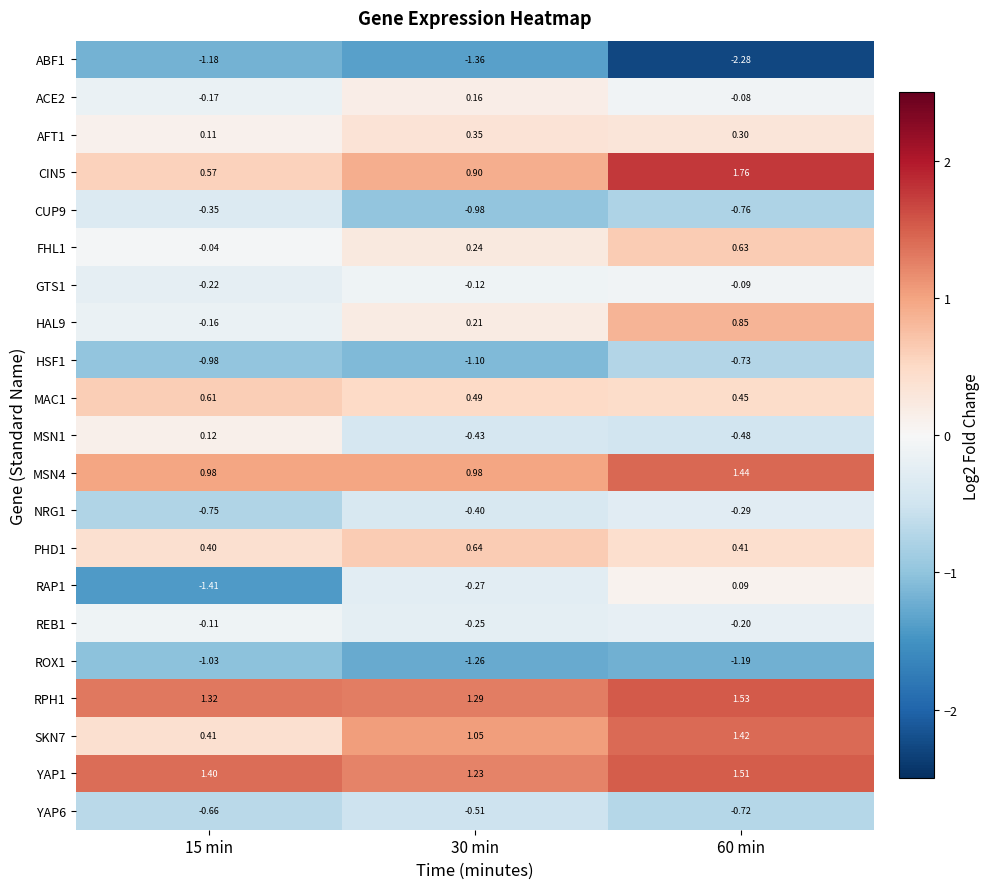

Which series has the widest spread of values?

RAP1